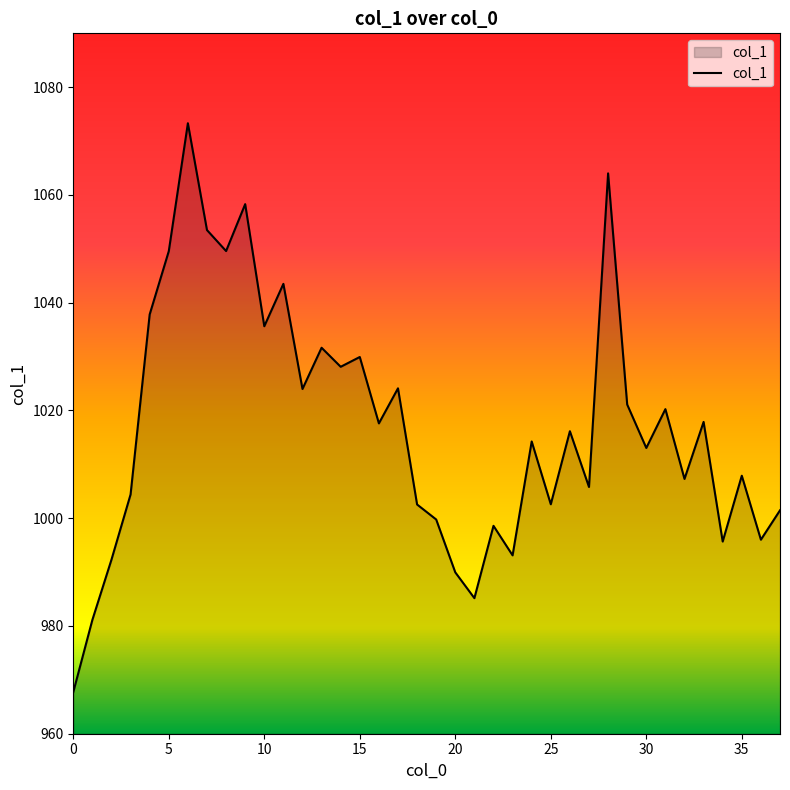

What is the difference between the maximum and minimum values?

105.6